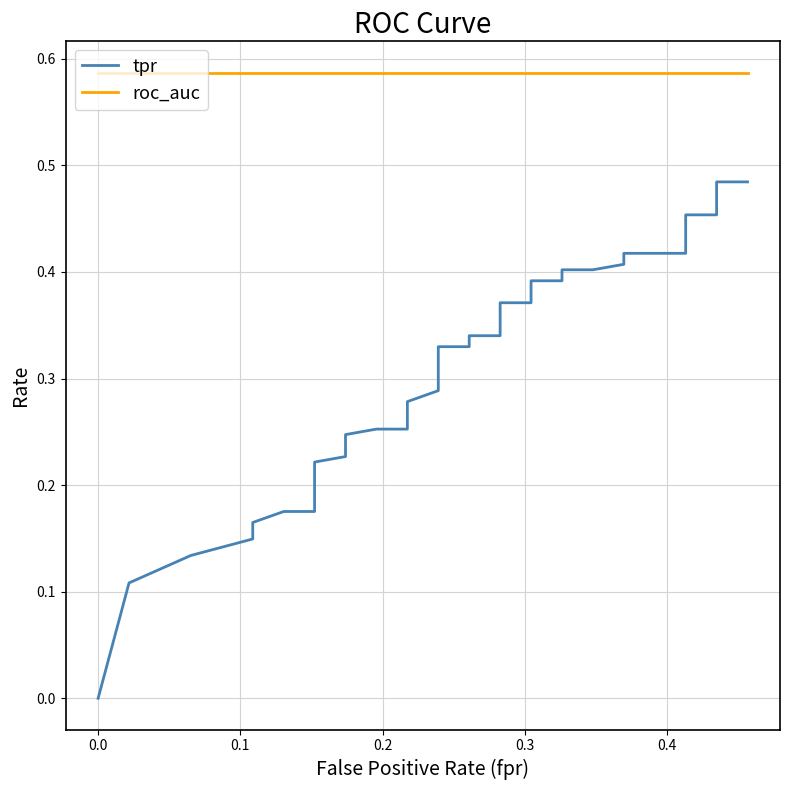

True or false: roc_auc and tpr intersect in this chart.

False